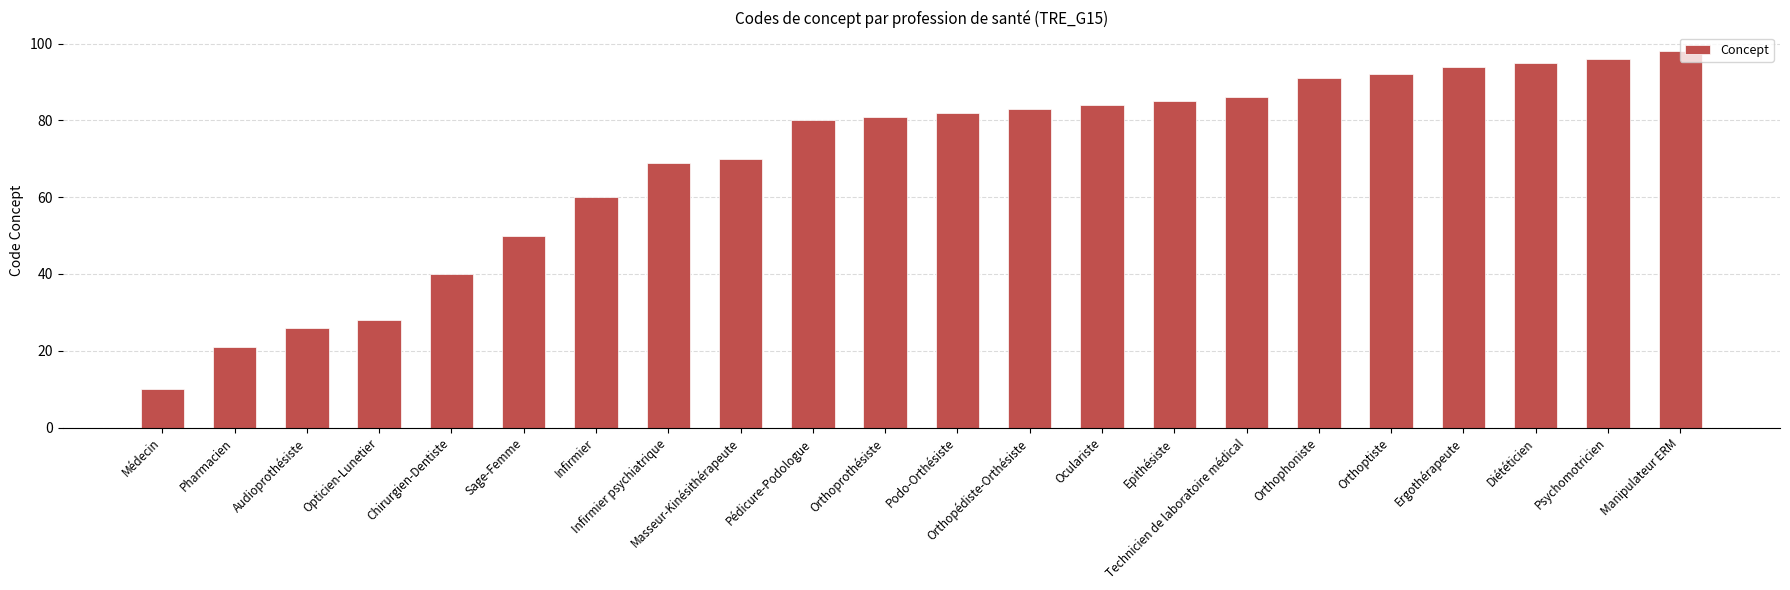

True or false: the data shows 98 at Manipulateur ERM.

True